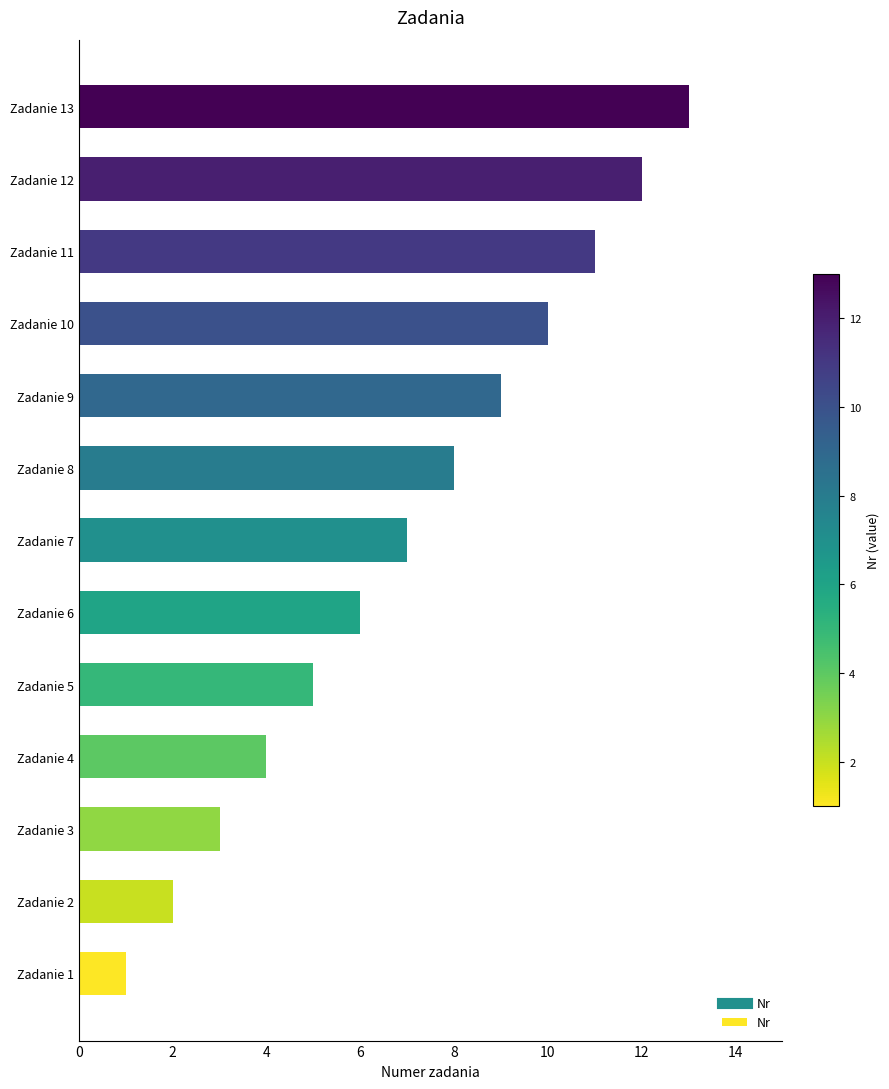

What is the maximum value shown in the chart?

13